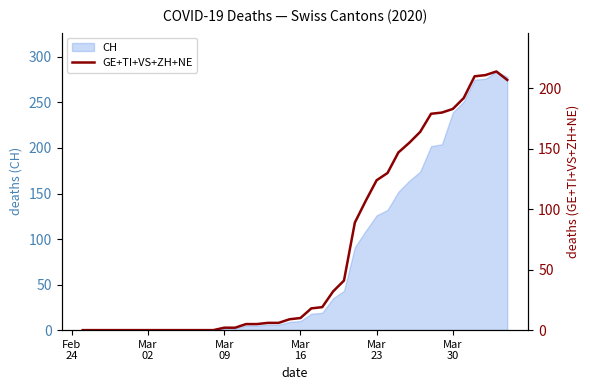

What is the highest value of the CH series?

284